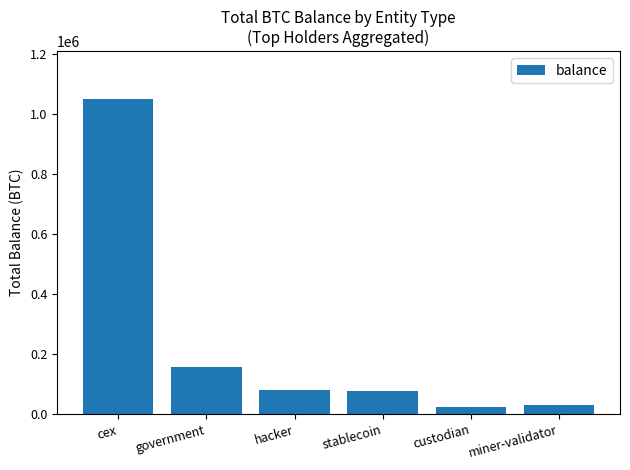

What is the value of the 6th bar from the left?

31643.4